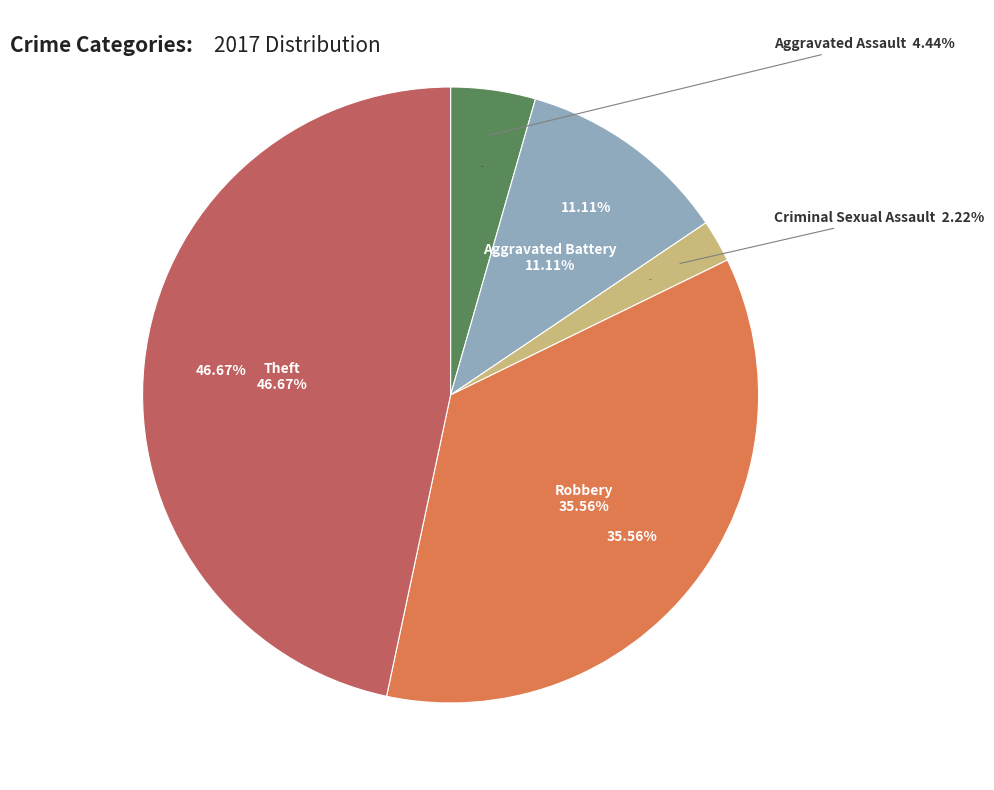

To the nearest percent, what portion does Theft represent?

47%